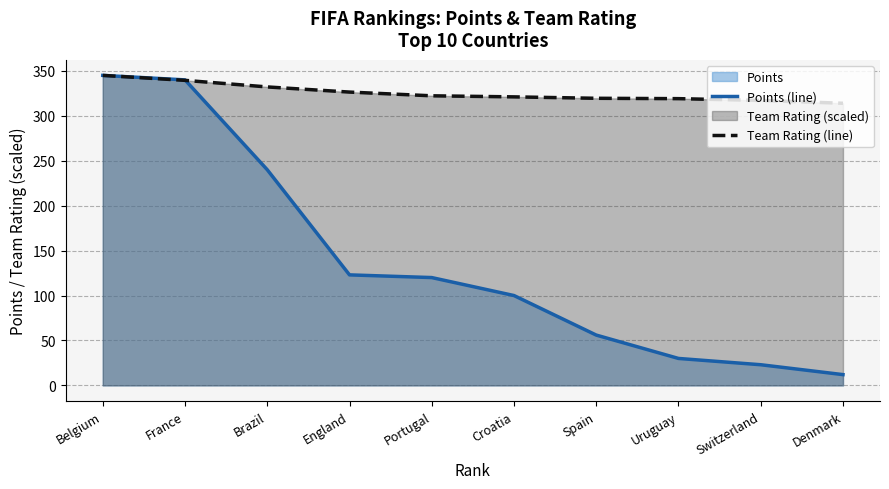

Does the chart display data point markers on the line(s)?

No